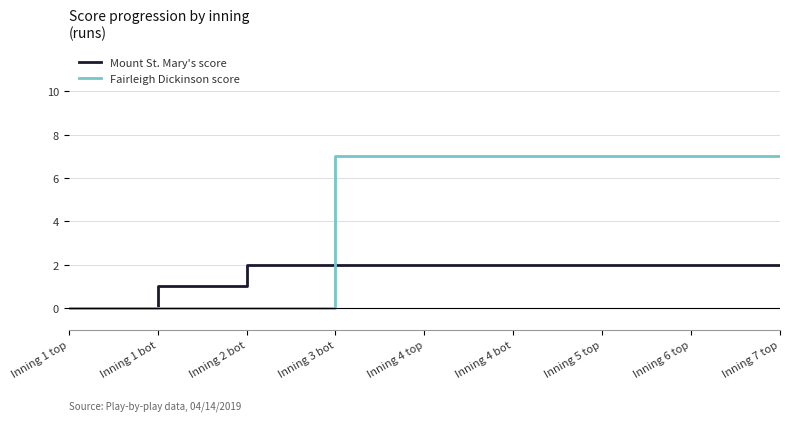

Which series has the largest range (max minus min)?

Fairleigh Dickinson score